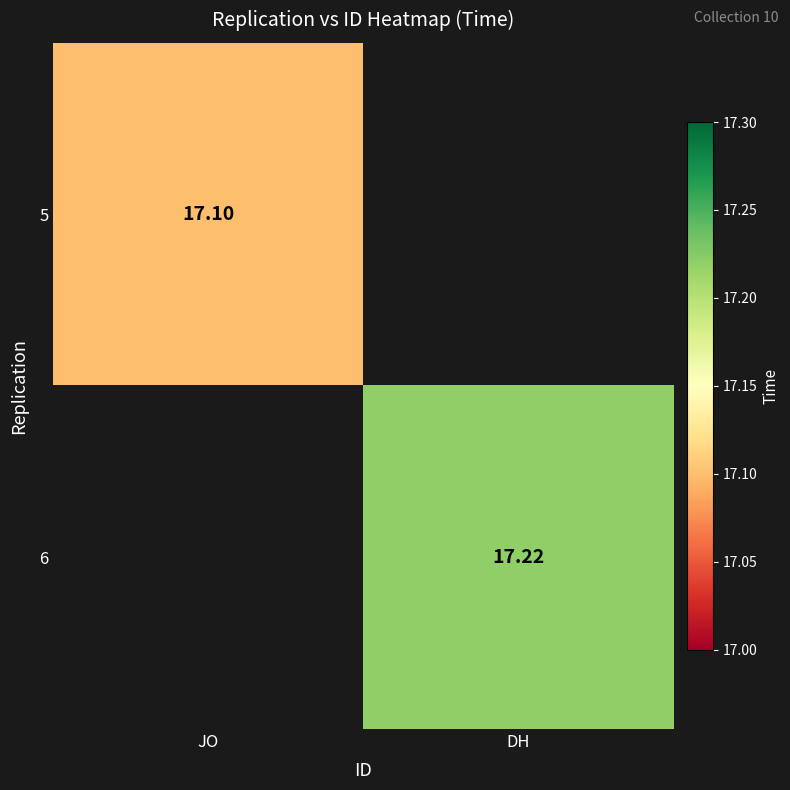

Is the value of 5 at JO greater than the value of 6 at DH?

No